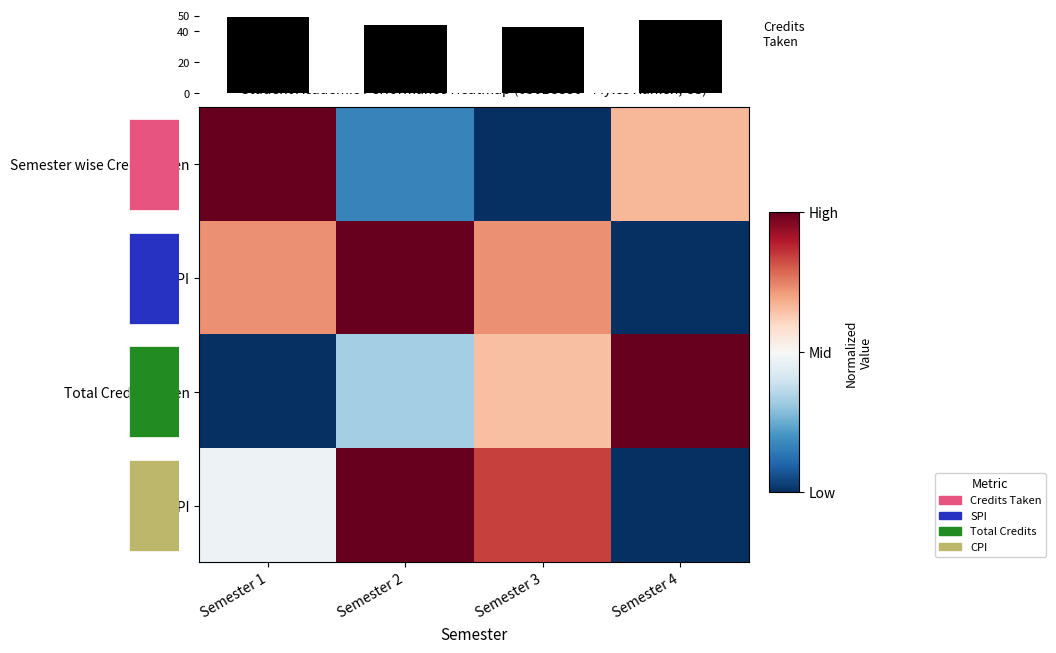

Between Semester 4 and Semester 2, which is larger?

Semester 4